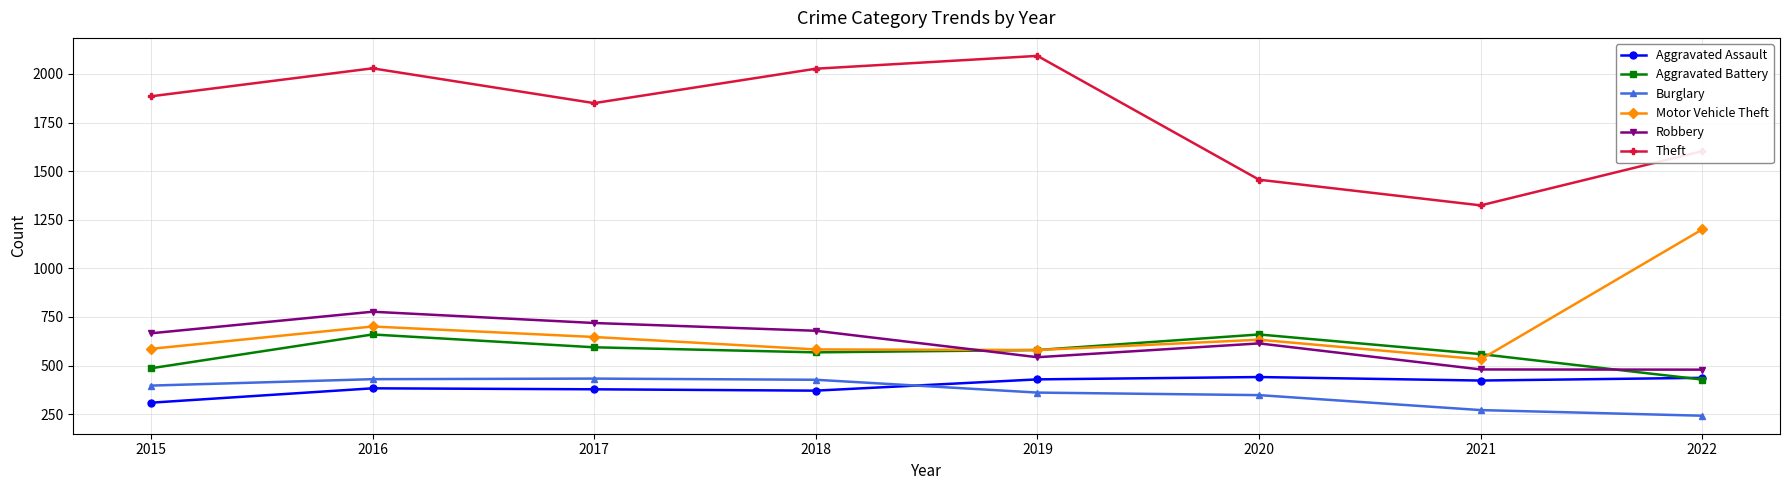

What is the minimum value for Aggravated Assault?

309